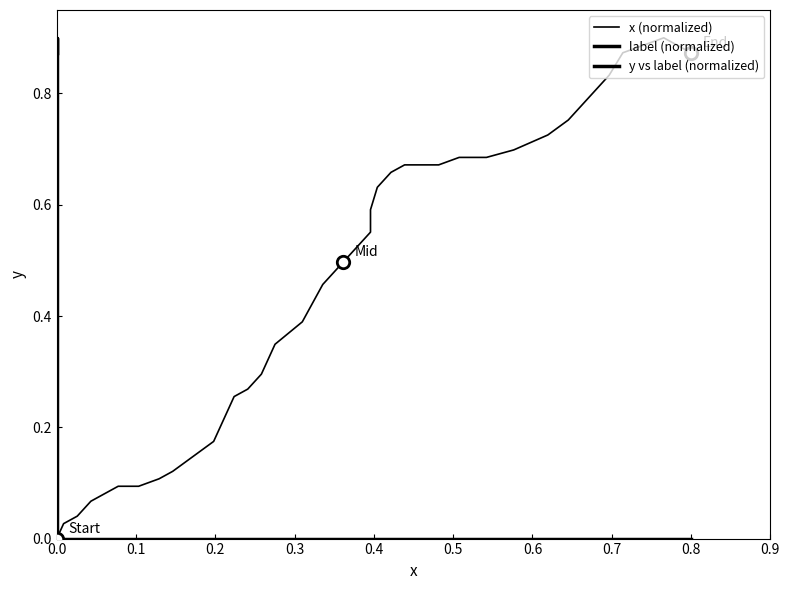

Which series has the widest spread of Y values?

x (normalized)